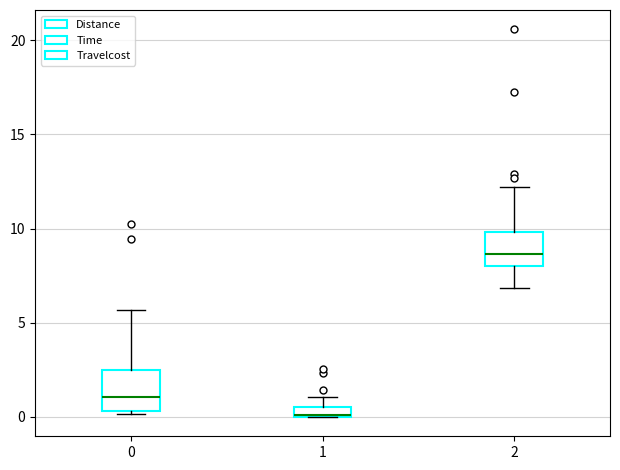

Where does the lower whisker of the box at x = 2 end on the y-axis? The values are not printed on the chart, so give them approximately, as read against the axis.

7.0